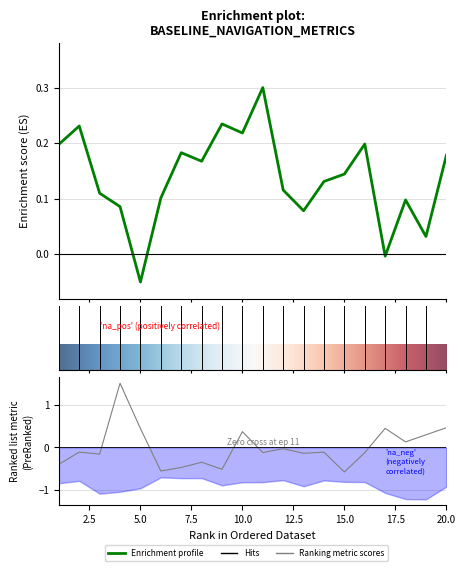

Which category has the lowest value across all series?

15